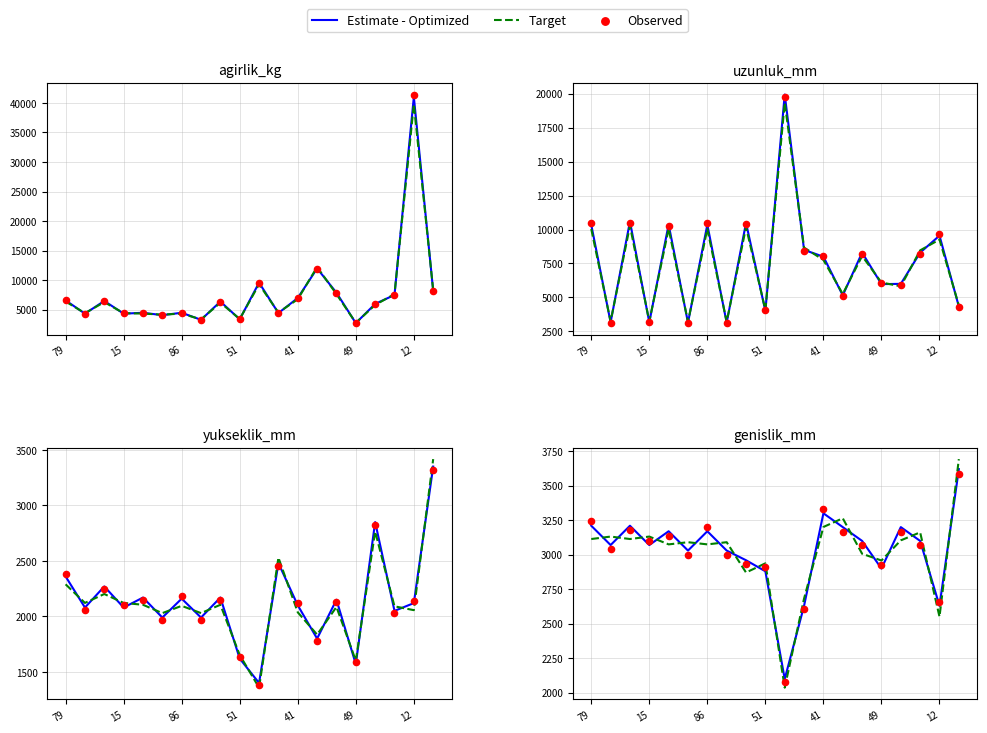

At which category is the sum across all series the highest?

19